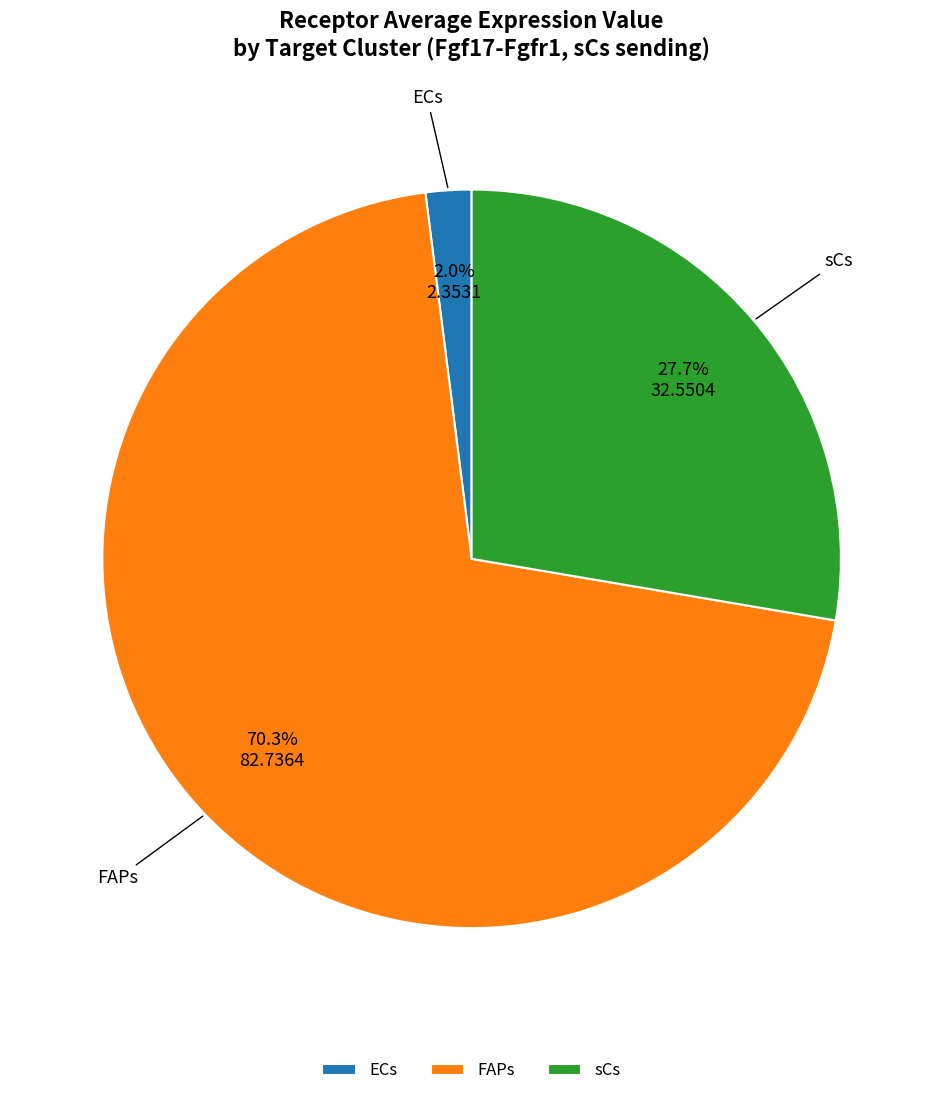

Between FAPs and ECs, which is larger?

FAPs